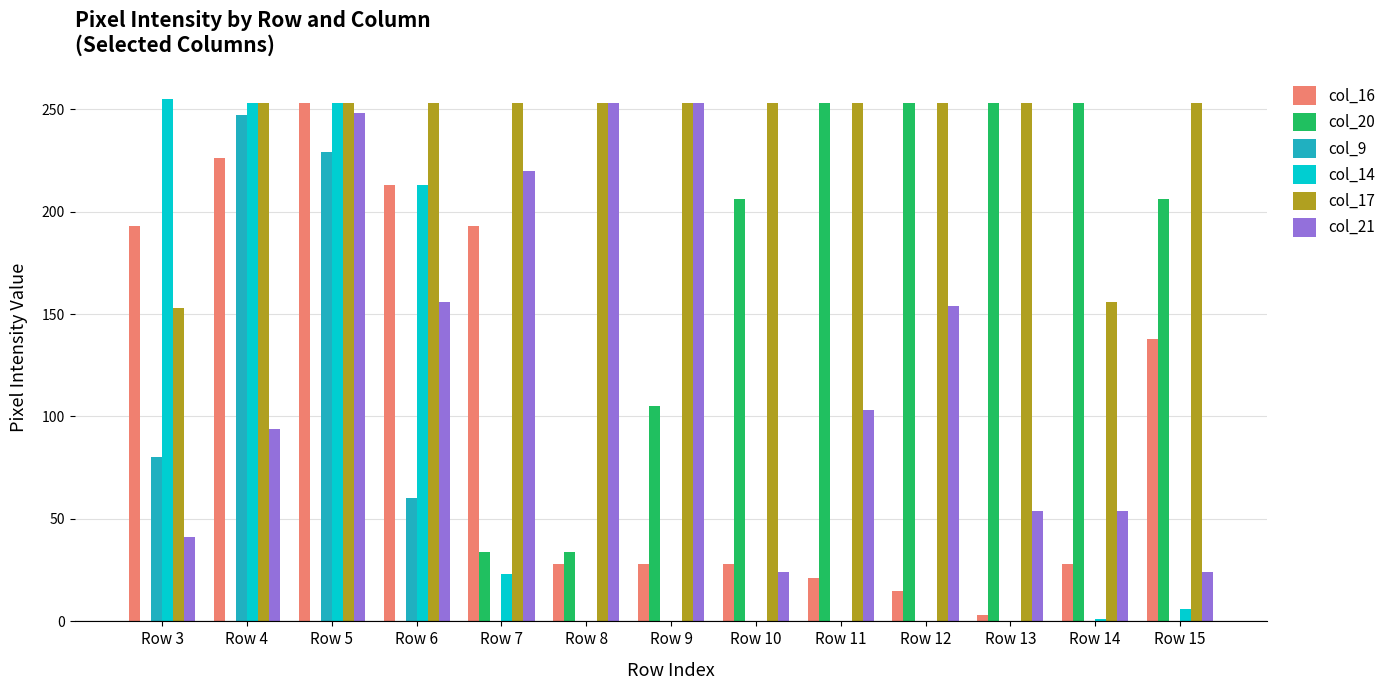

Is the value of col_17 at Row 4 greater than the value of col_9 at Row 11?

Yes